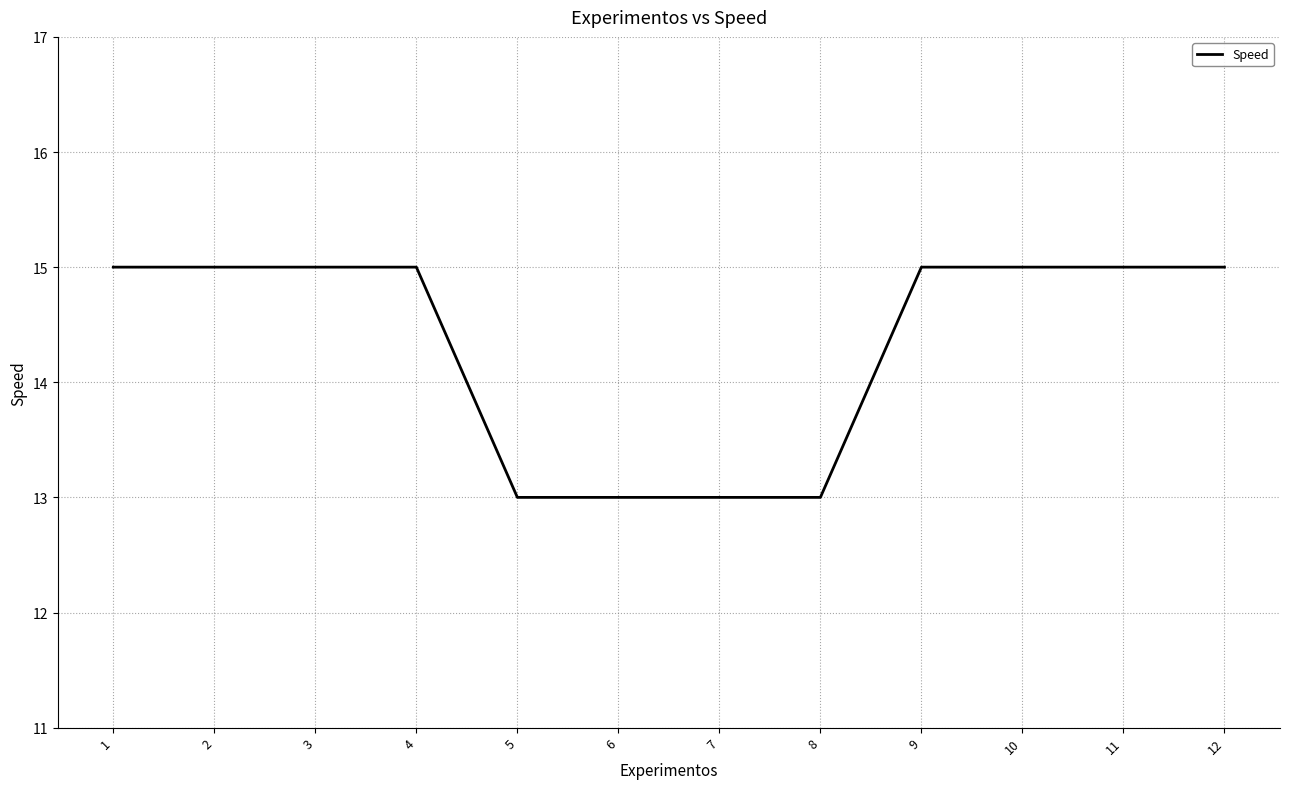

Count the number of categories in the chart.

12